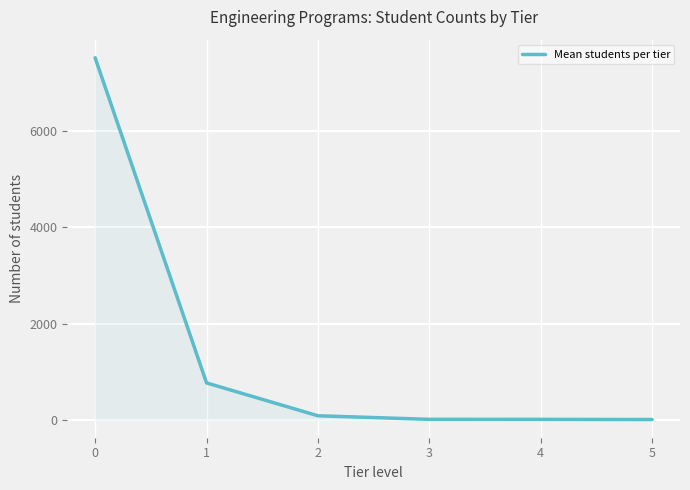

What is the change in value from 4 to 5?

-4.0